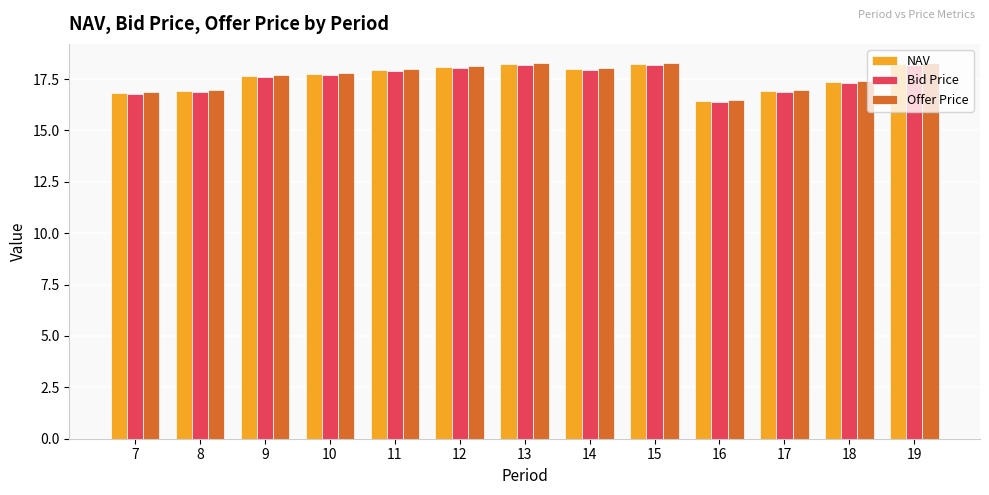

Does the chart contain stacked bars?

No